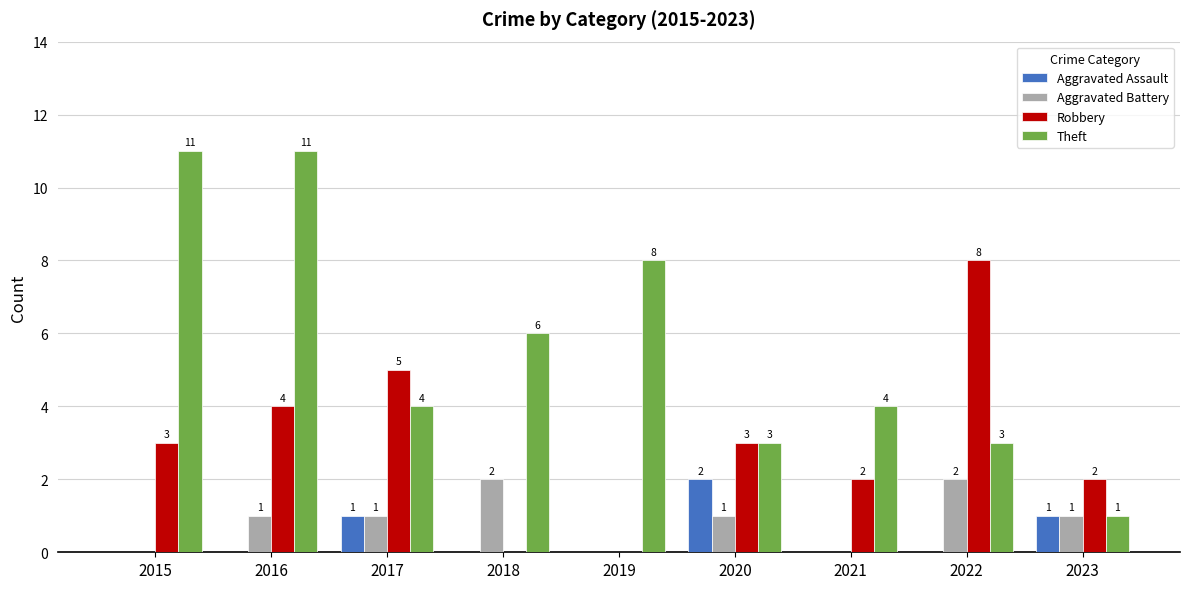

Which series has the largest range (max minus min)?

Theft